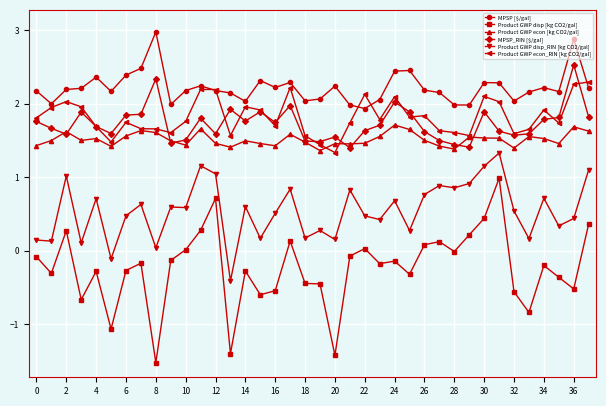

What is the value of the Product GWP econ_RIN [kg CO2/gal] point at the 32nd from the left?

2.0